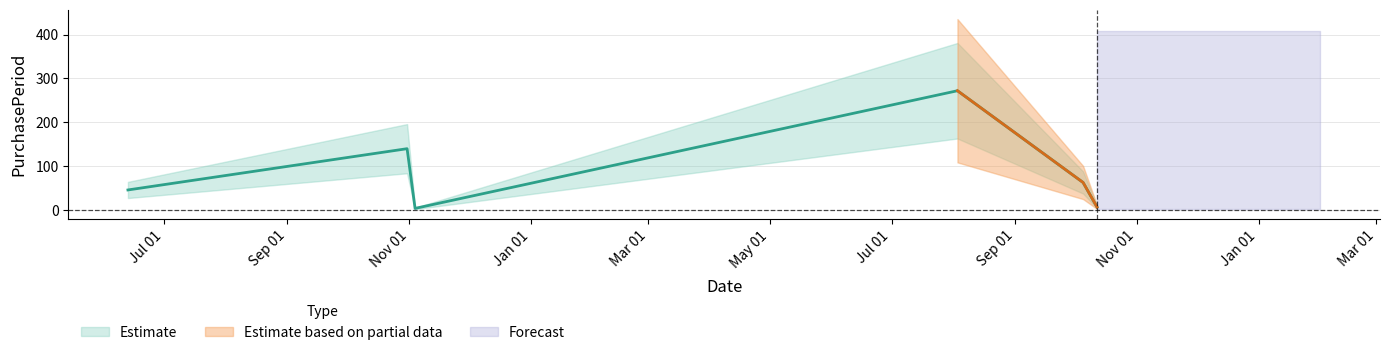

At which category does the data reach its first local peak?

2016-10-31